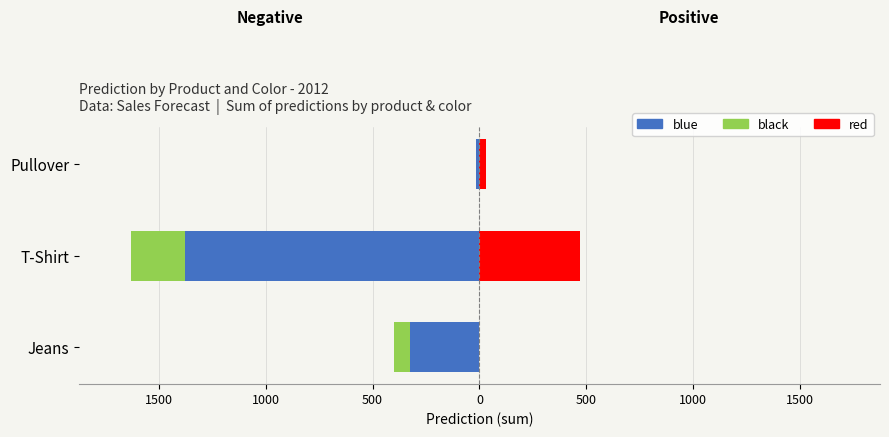

Reading left to right, list all the values displayed in this chart.

blue: 2000=-326	1500=-1375	1000=-15
black: 2000=-73	1500=-254	1000=0
red: 2000=0	1500=472	1000=29